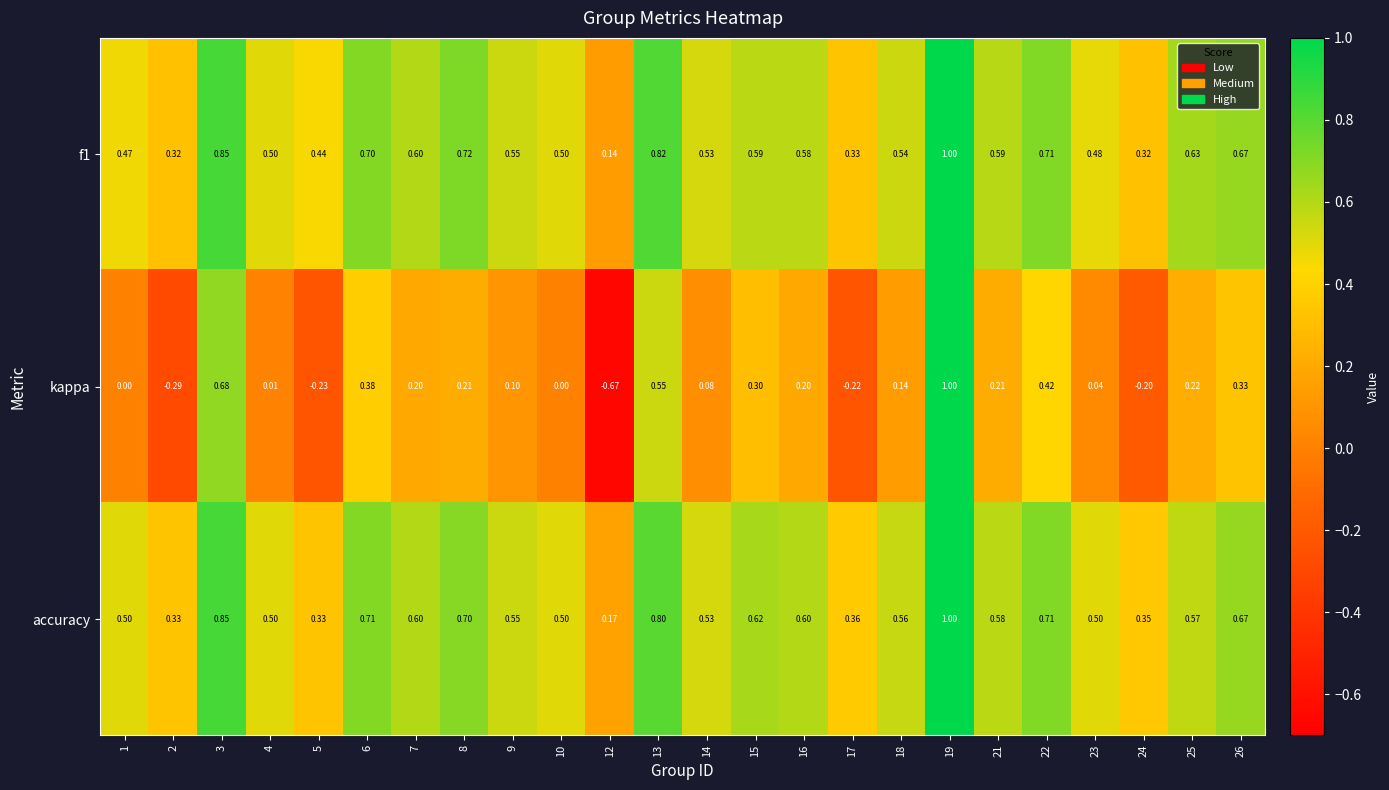

At how many categories does at least one series exceed 0?

24